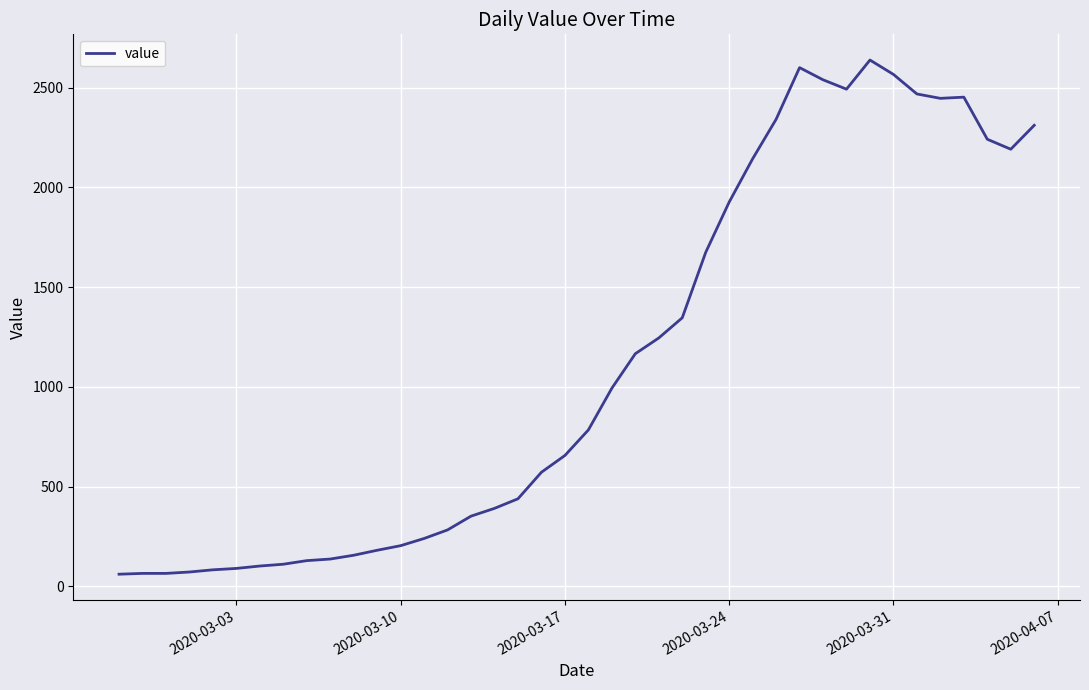

How many lines are shown in the chart?

1